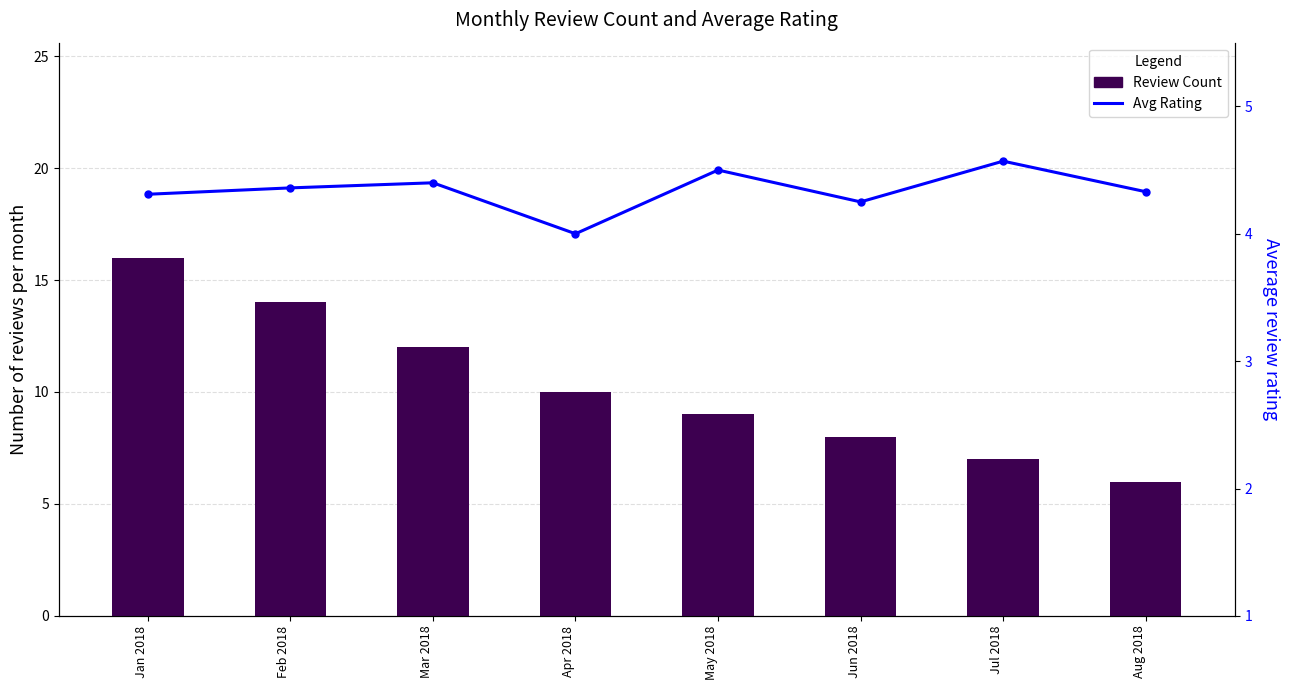

How many groups of bars are there?

8